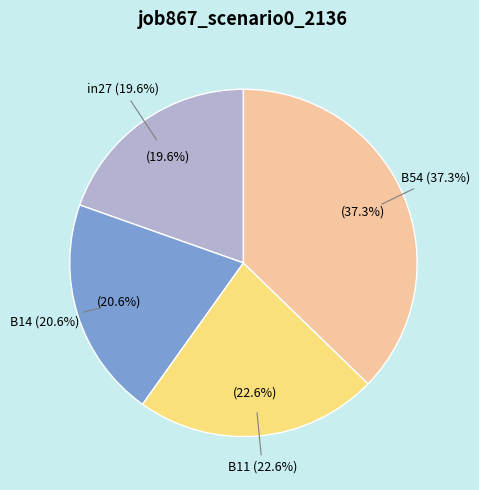

What percentage is the B54 slice, to the nearest percent?

37%